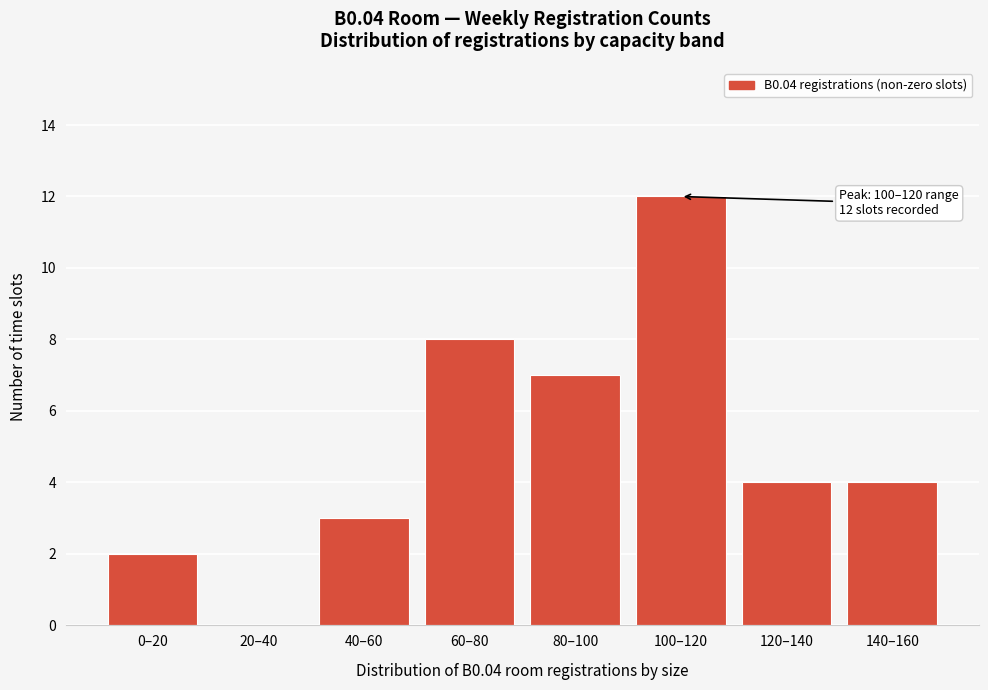

Reading left to right, list all the values displayed in this chart.

0–20=2	20–40=0	40–60=3	60–80=8	80–100=7	100–120=12	120–140=4	140–160=4